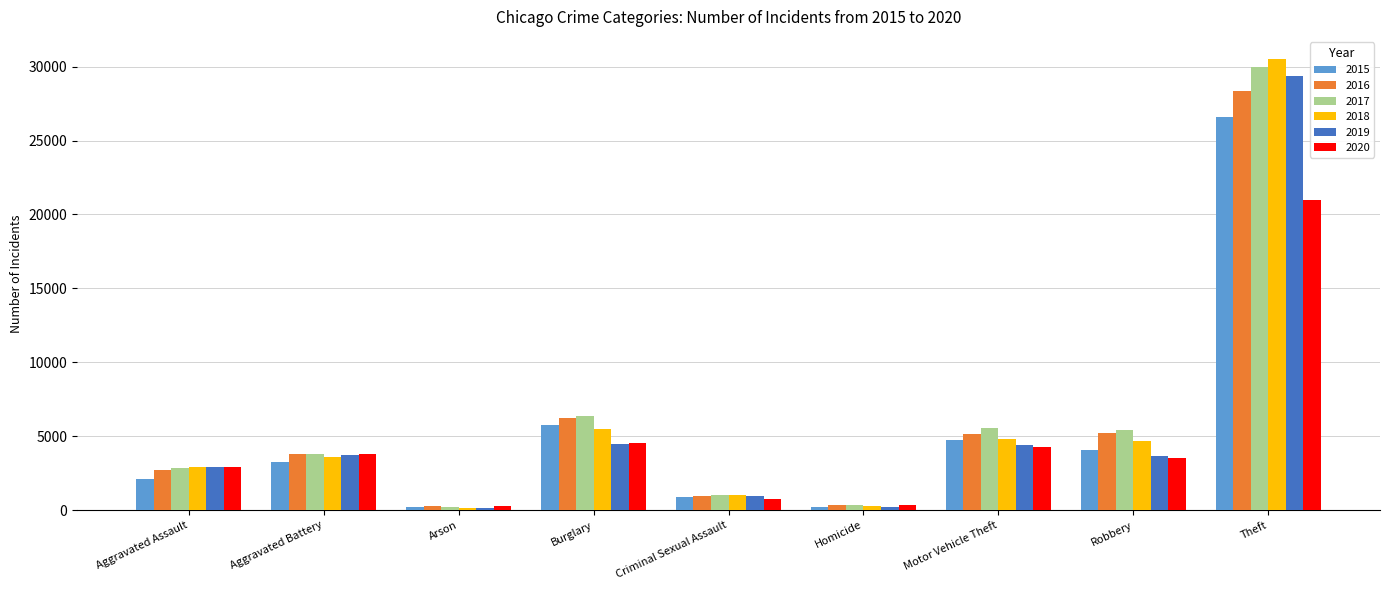

Which series has the widest spread of values?

2018